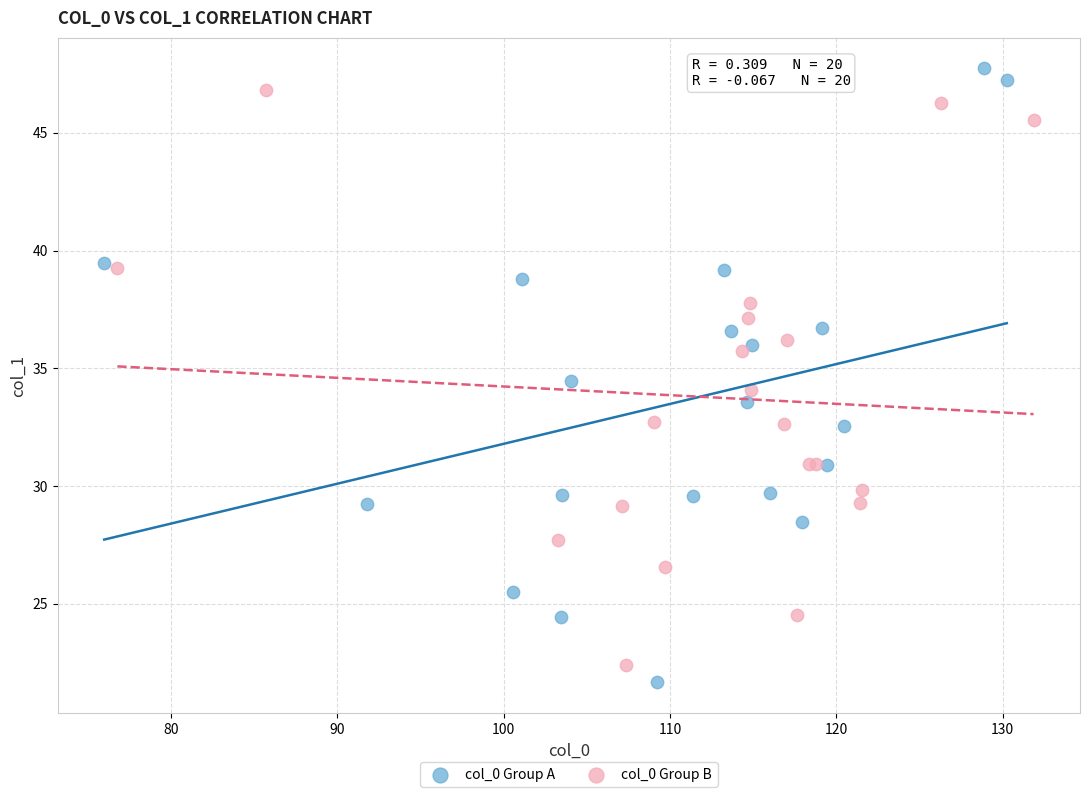

Which series has the largest Y range (max minus min)?

col_0 Group A